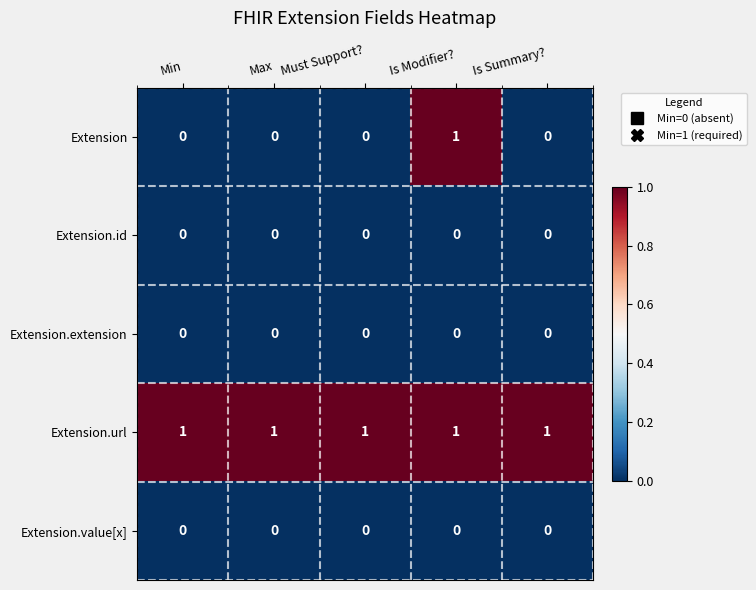

Which series has the largest range (max minus min)?

Extension